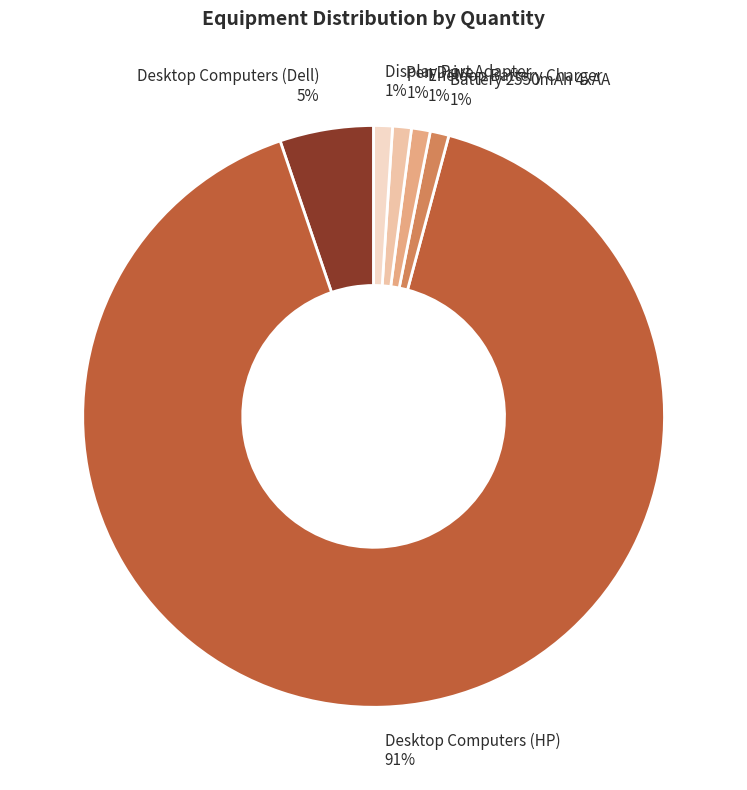

True or false: Desktop Computers (Dell) accounts for 5% of the total.

True